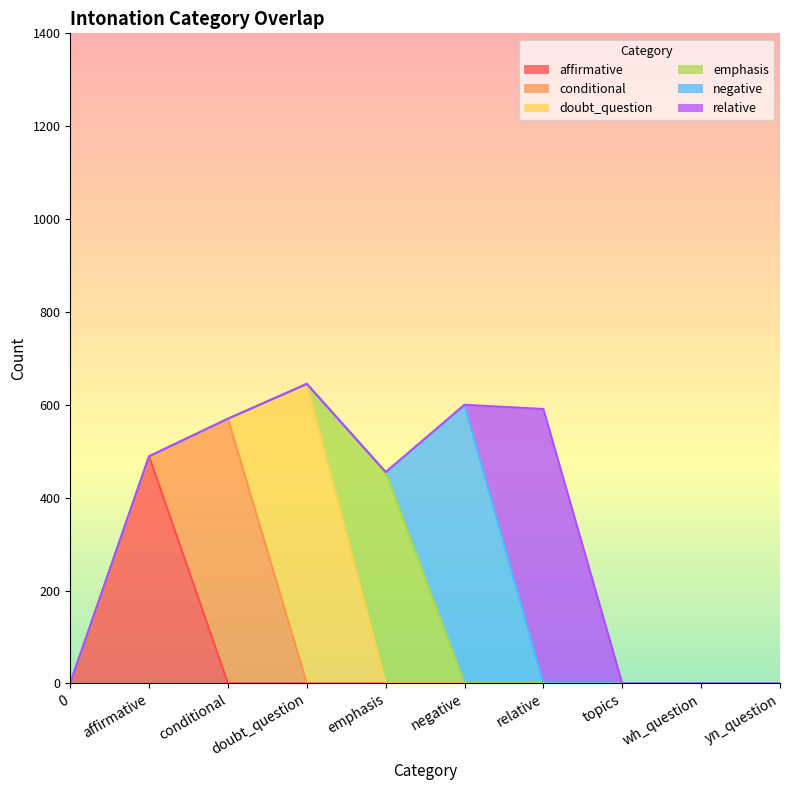

What are all the series names shown in the legend?

affirmative, conditional, doubt_question, emphasis, negative, relative